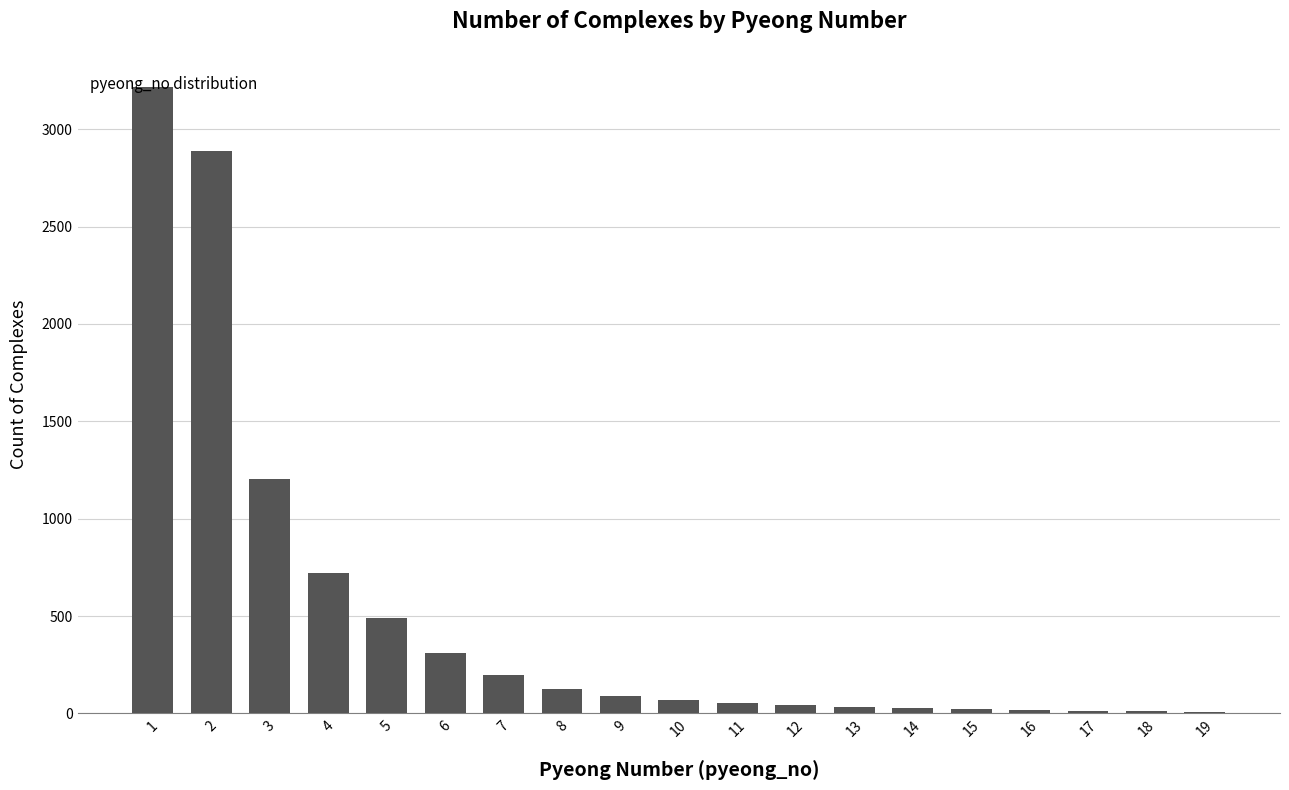

What is the change in value from 11 to 18?

-41